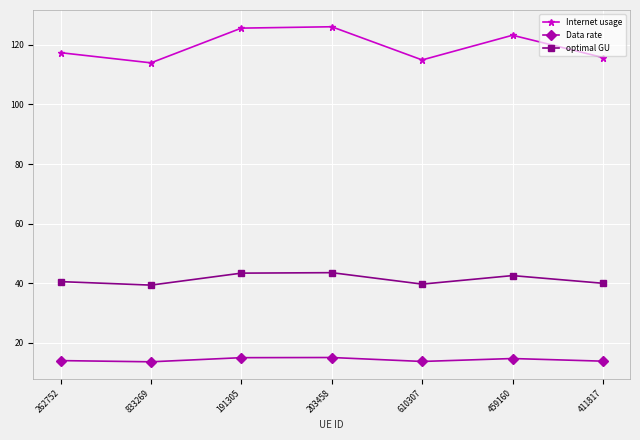

Read the Data rate value at 833269.

13.6